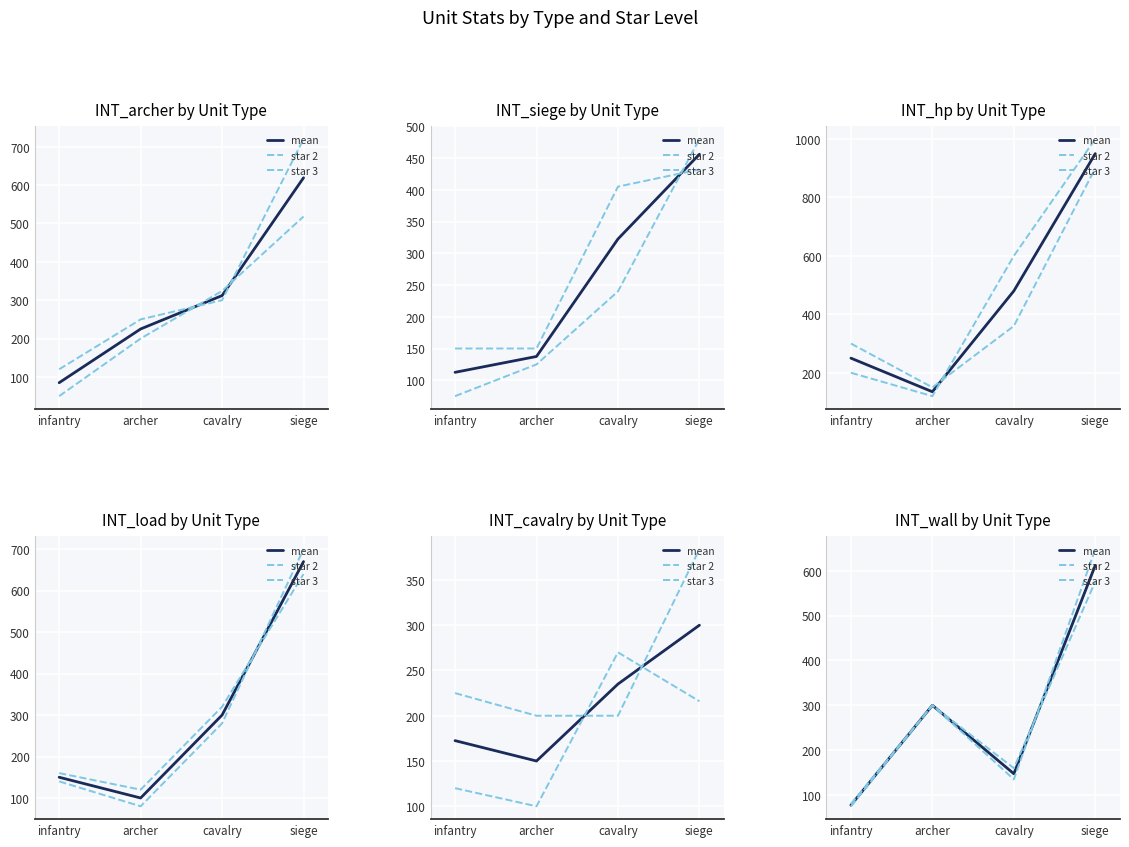

At which label does mean first exceed 300?

siege